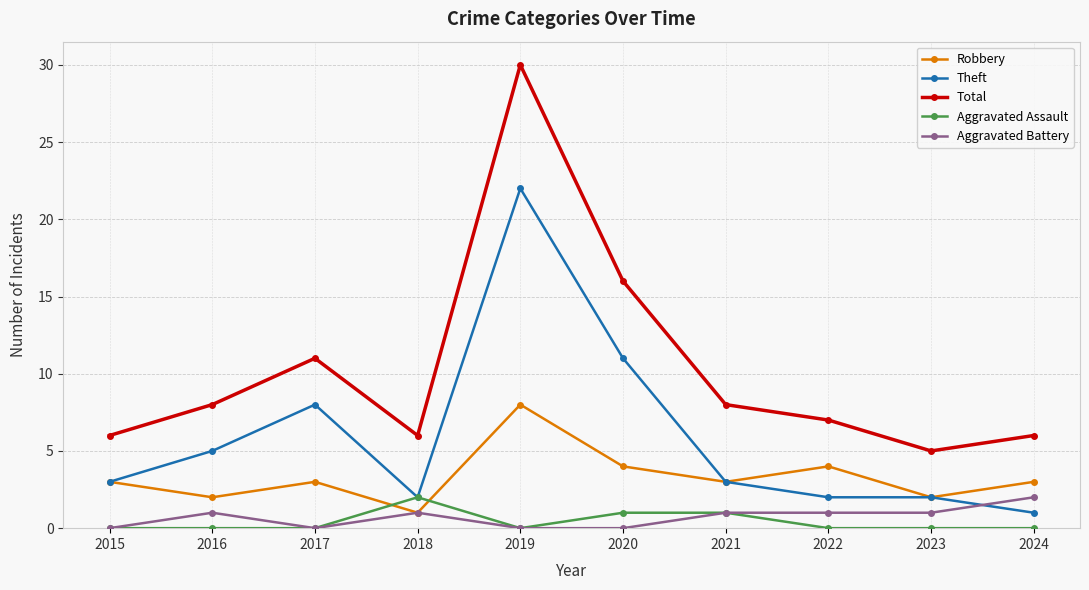

Is the value of Robbery at 2022 greater than the value of Aggravated Assault at 2017?

Yes